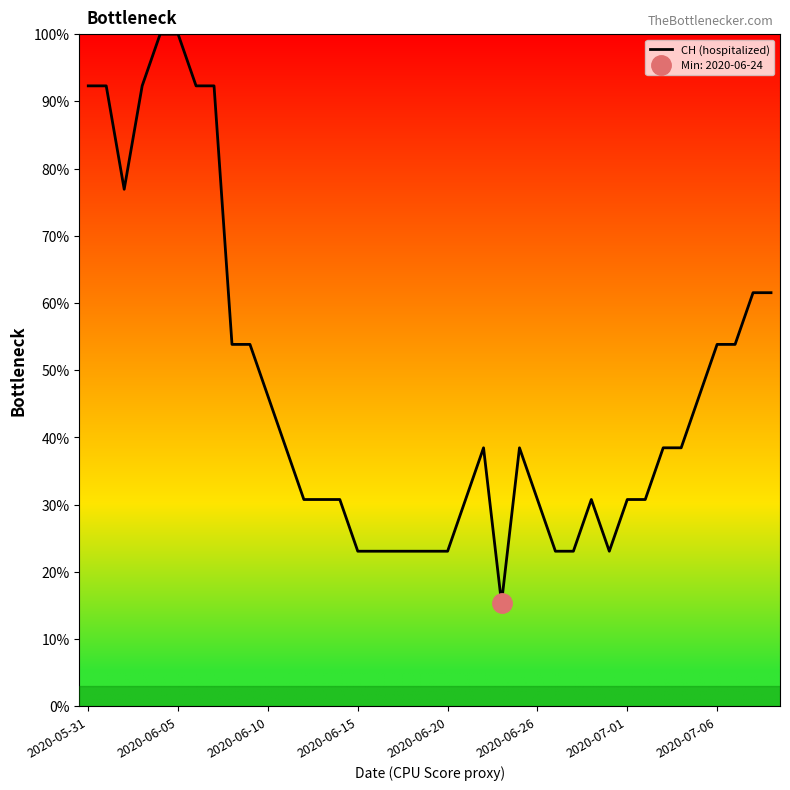

What is the minimum value shown in the chart?

15.4